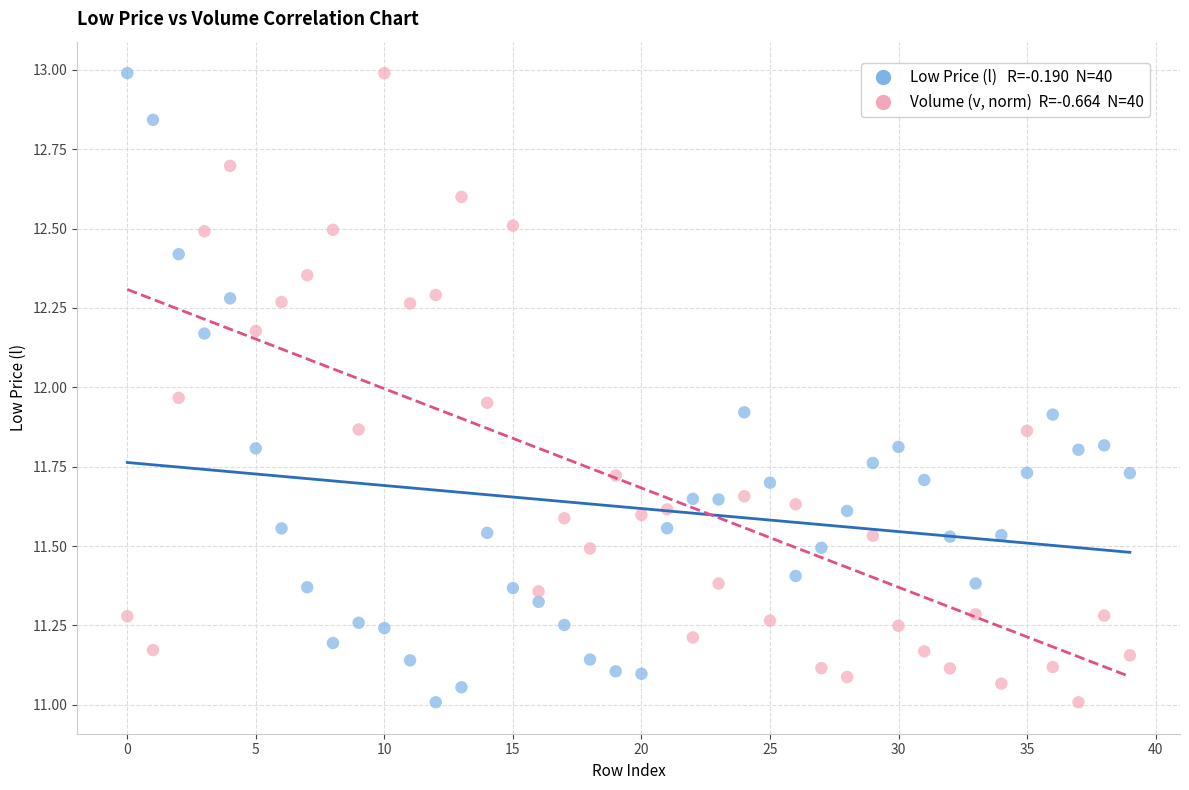

Across all data points, what is the range of Y values (max minus min)?

2.0